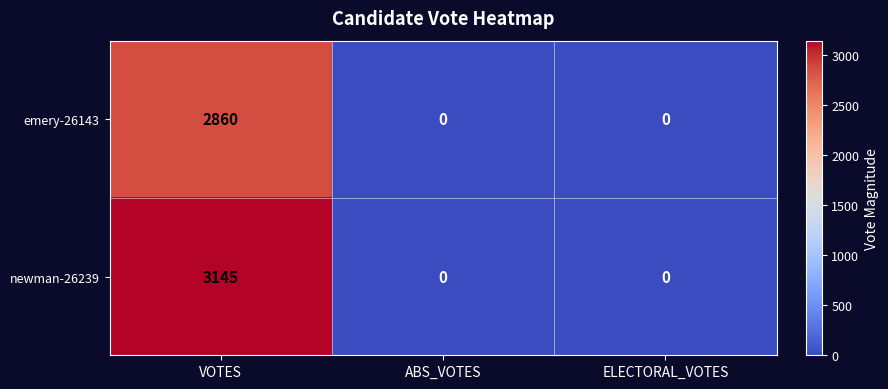

Count the newman-26239 values in the range 0 to 3145.

3